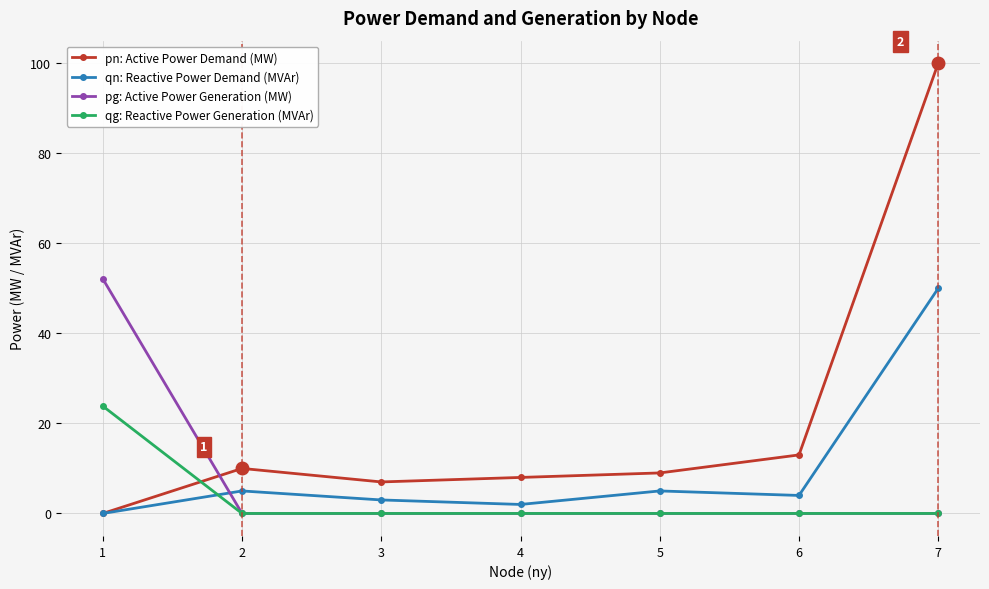

How many intersections are there between qg: Reactive Power Generation (MVAr) and pn: Active Power Demand (MW)?

1